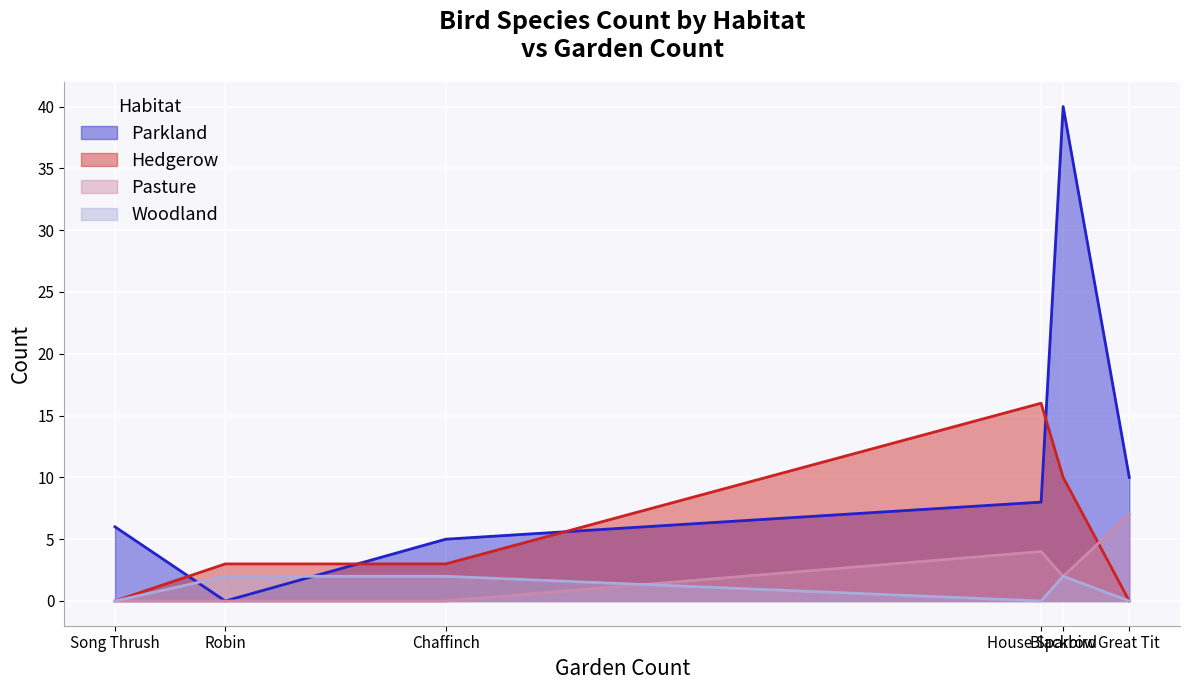

Where is the first local maximum for Hedgerow?

House Sparrow